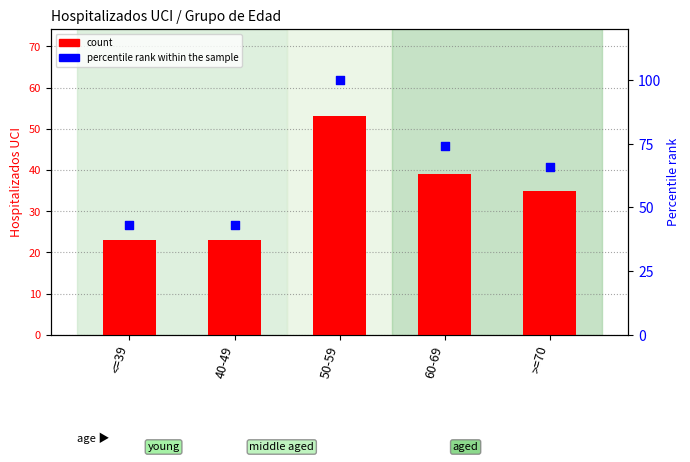

Which series has the largest total across all categories?

percentile rank within the sample